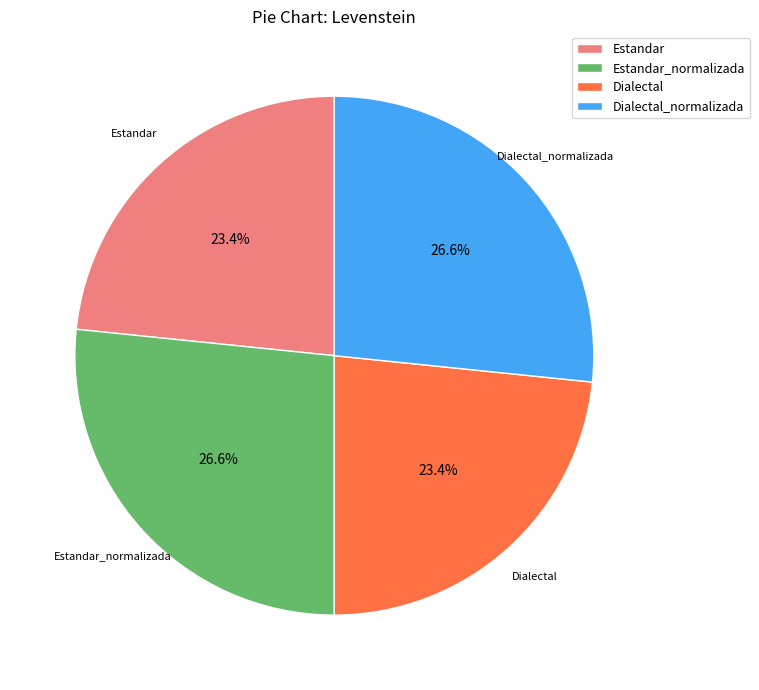

To the nearest percent, what is the combined percentage of Dialectal_normalizada and Estandar_normalizada?

53%